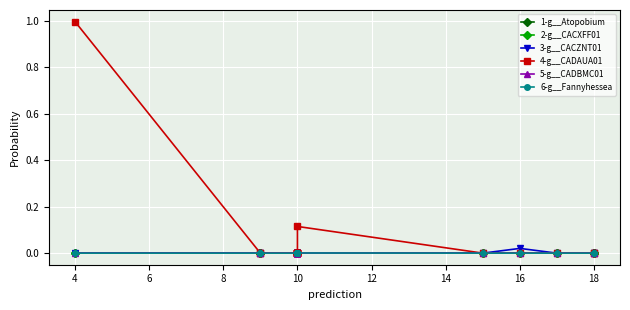

The value of 6-g__Fannyhessea at 10 is 0.0. True or false?

False